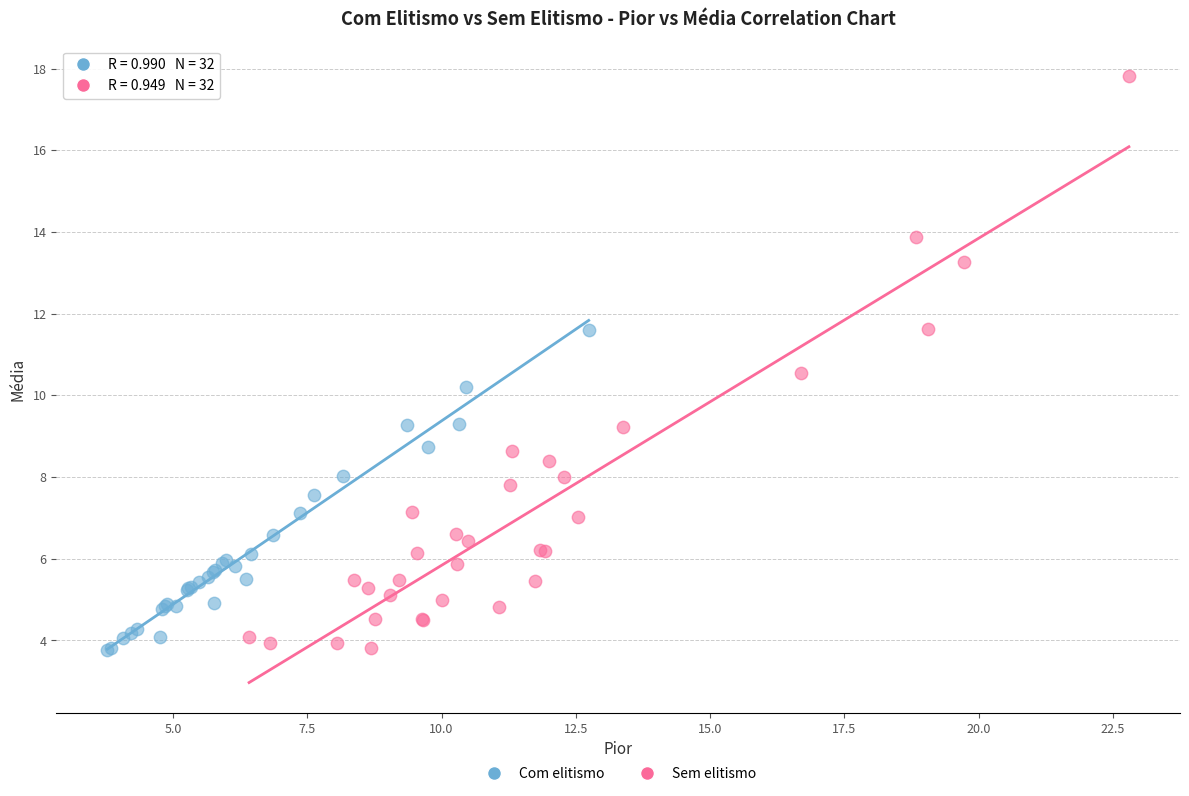

Which series has the largest Y range (max minus min)?

Sem elitismo